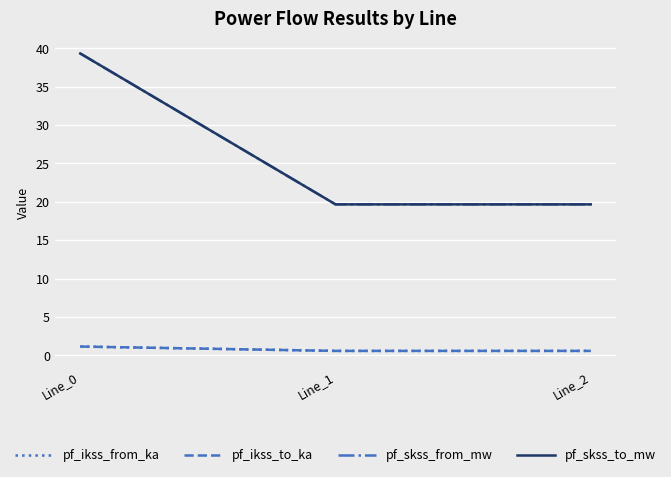

What is the greatest value displayed?

39.3